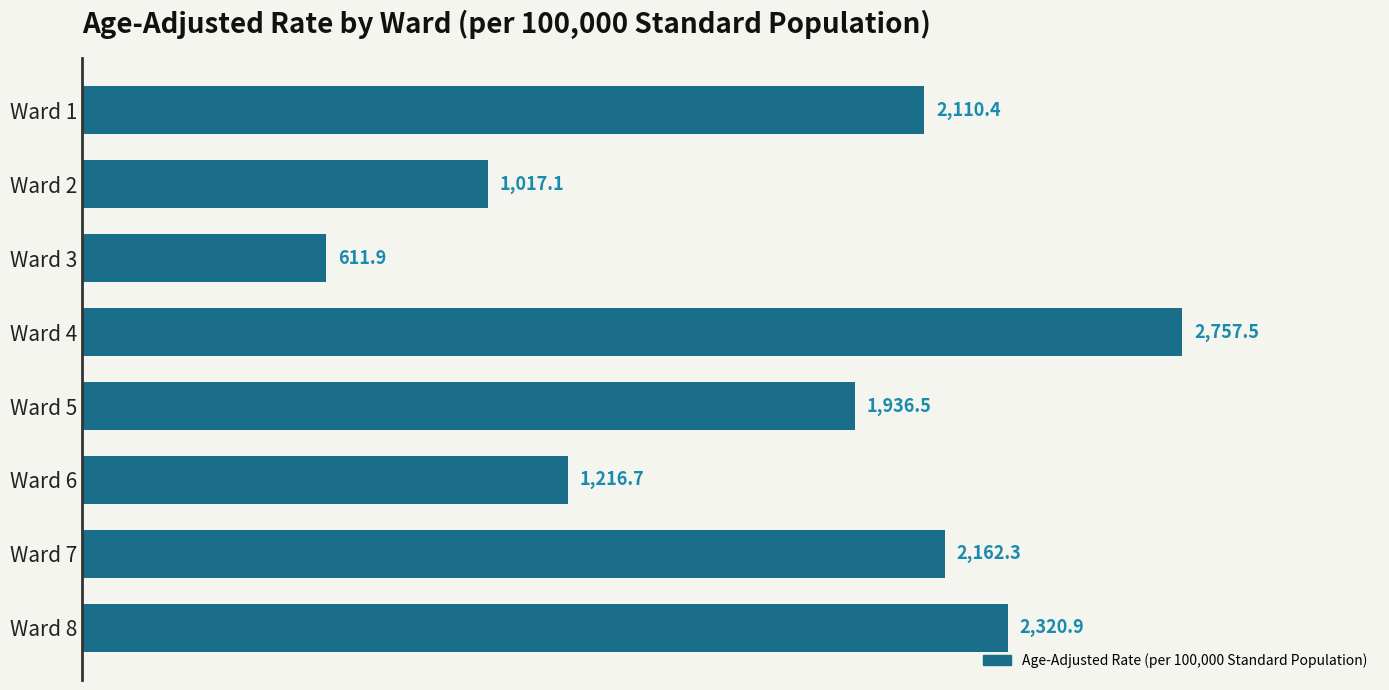

Is it true that the value at Ward 8 is 668.9?

False